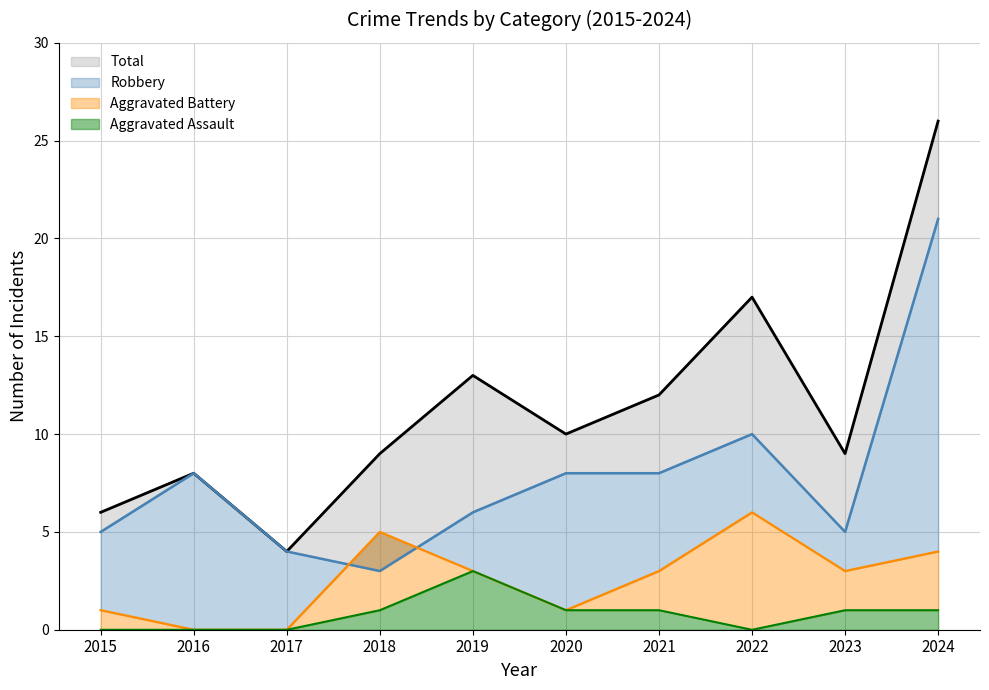

At which label does Total reach its peak?

2024